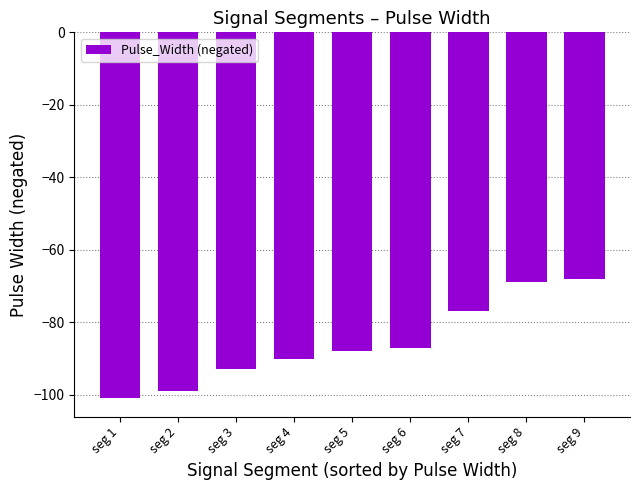

What is the maximum value shown in the chart?

-68